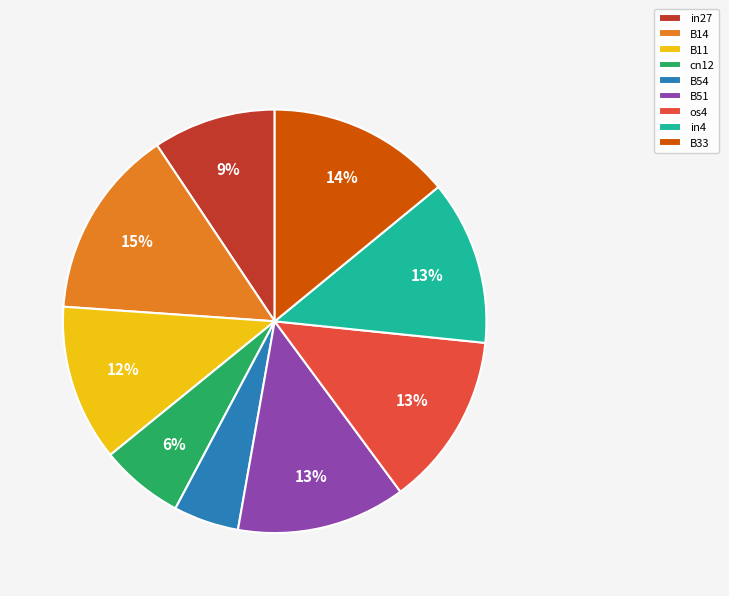

The B54 slice represents 5% of the pie. True or false?

True